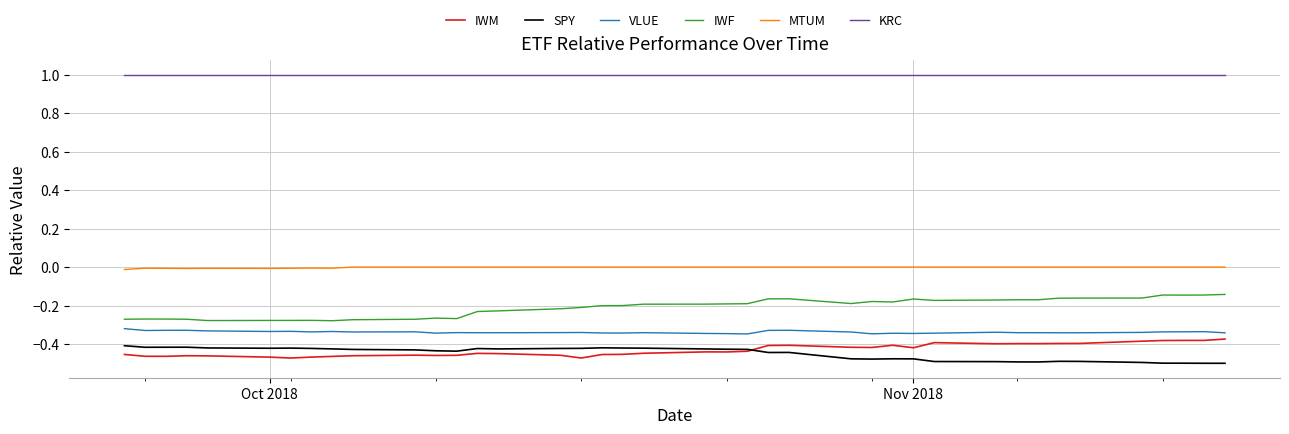

How many lines are shown in the chart?

6